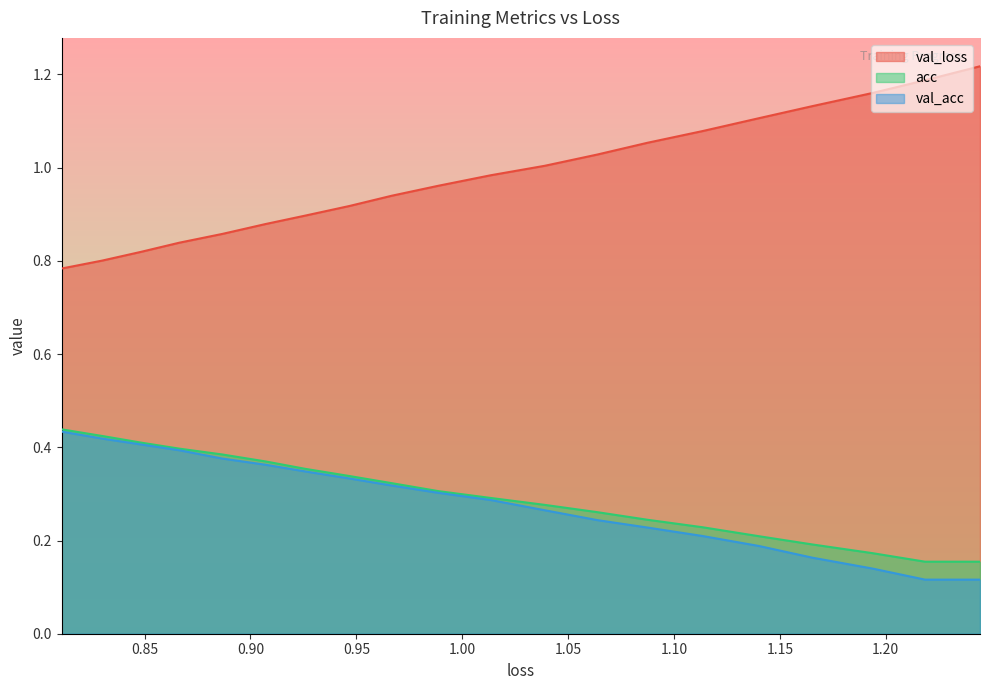

What are all the series names shown in the legend?

val_loss, acc, val_acc